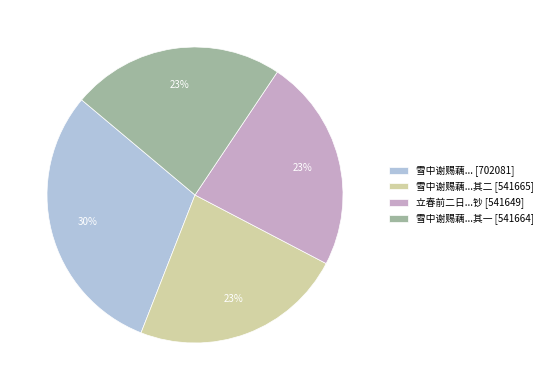

Count the number of slices in the pie.

4